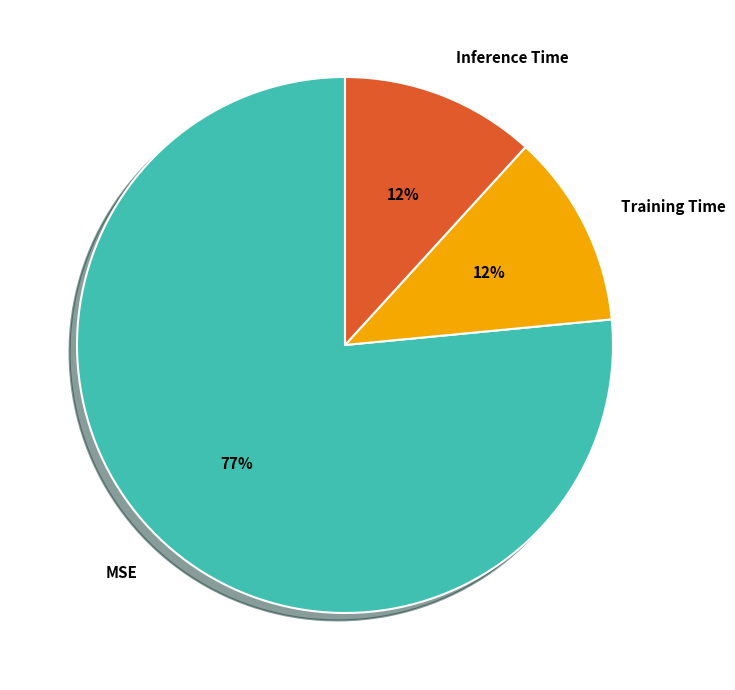

Between MSE and Inference Time, which is larger?

MSE